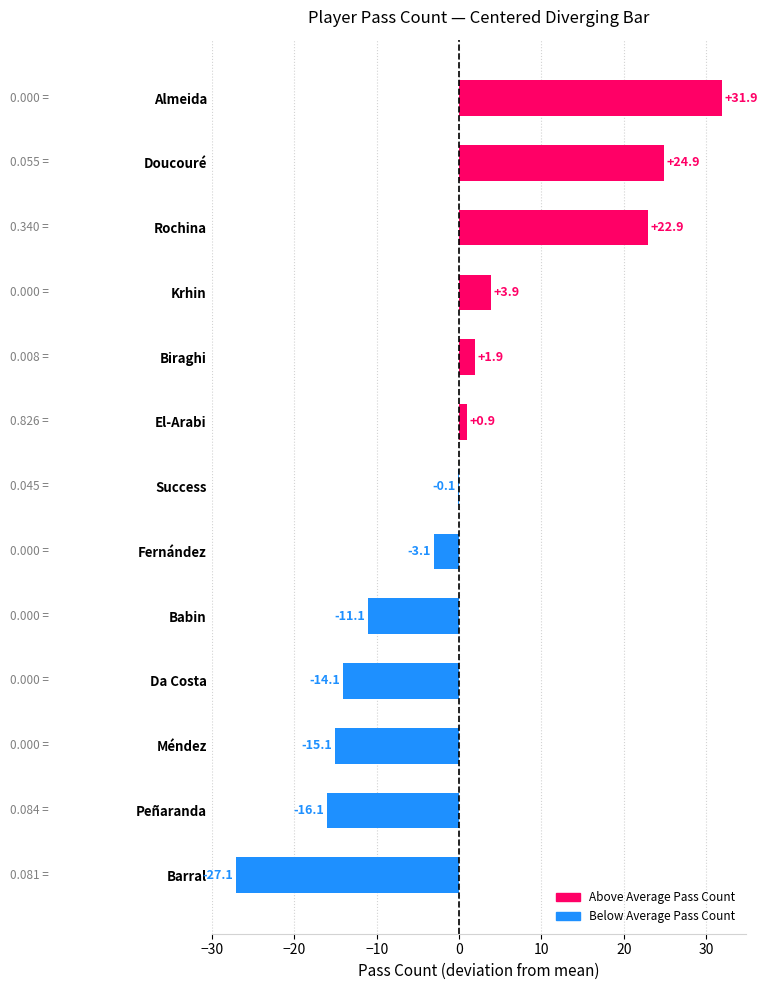

What is the sum of the values at Success and Biraghi?

1.8